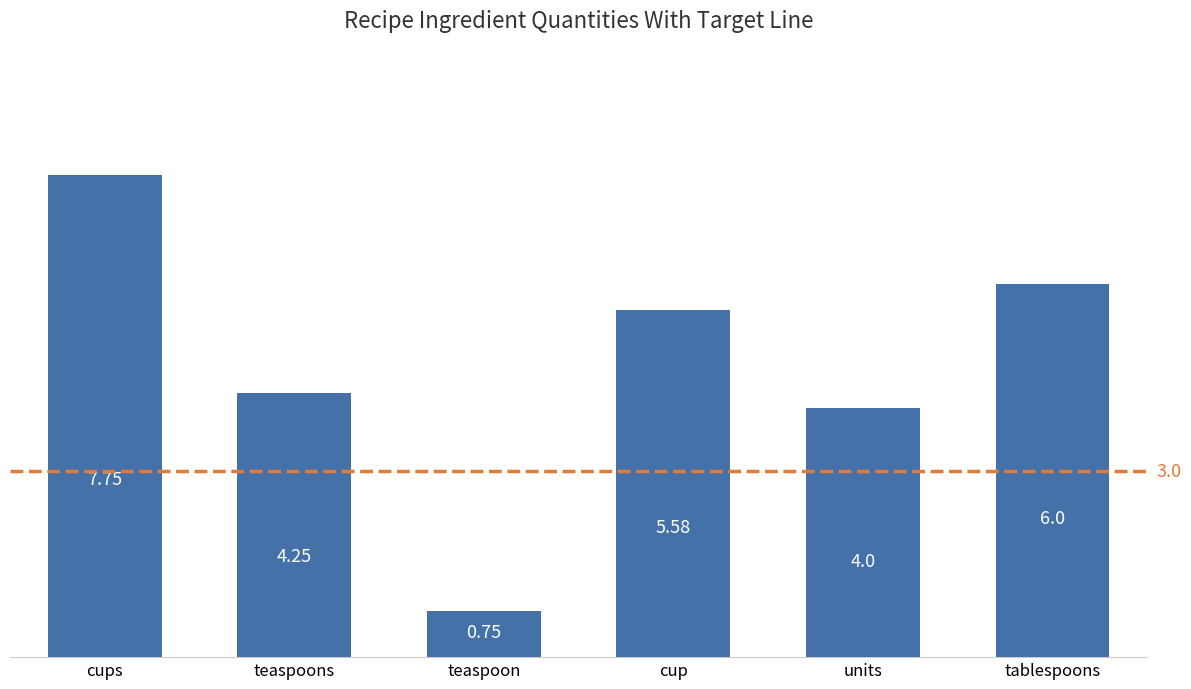

What is the sum of all values?

28.3